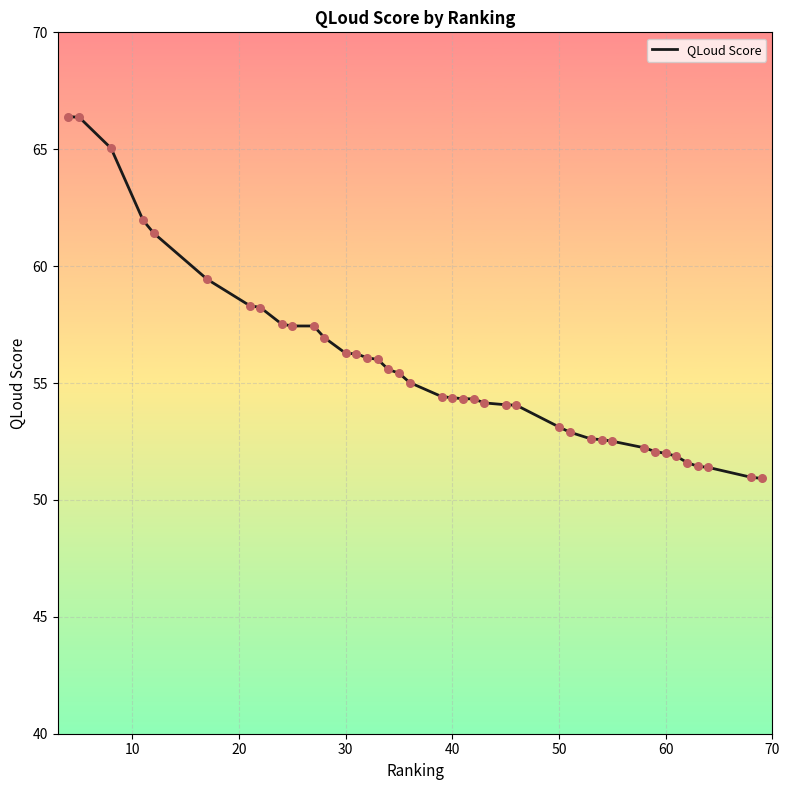

What is the minimum value shown in the chart?

50.9